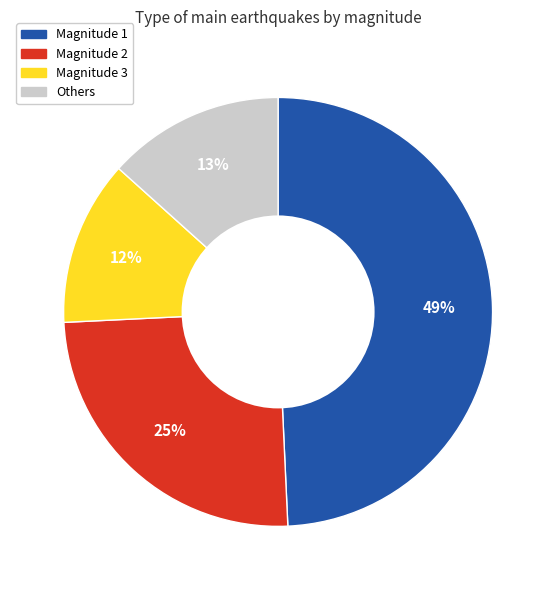

To the nearest percent, what is the average slice percentage?

25%